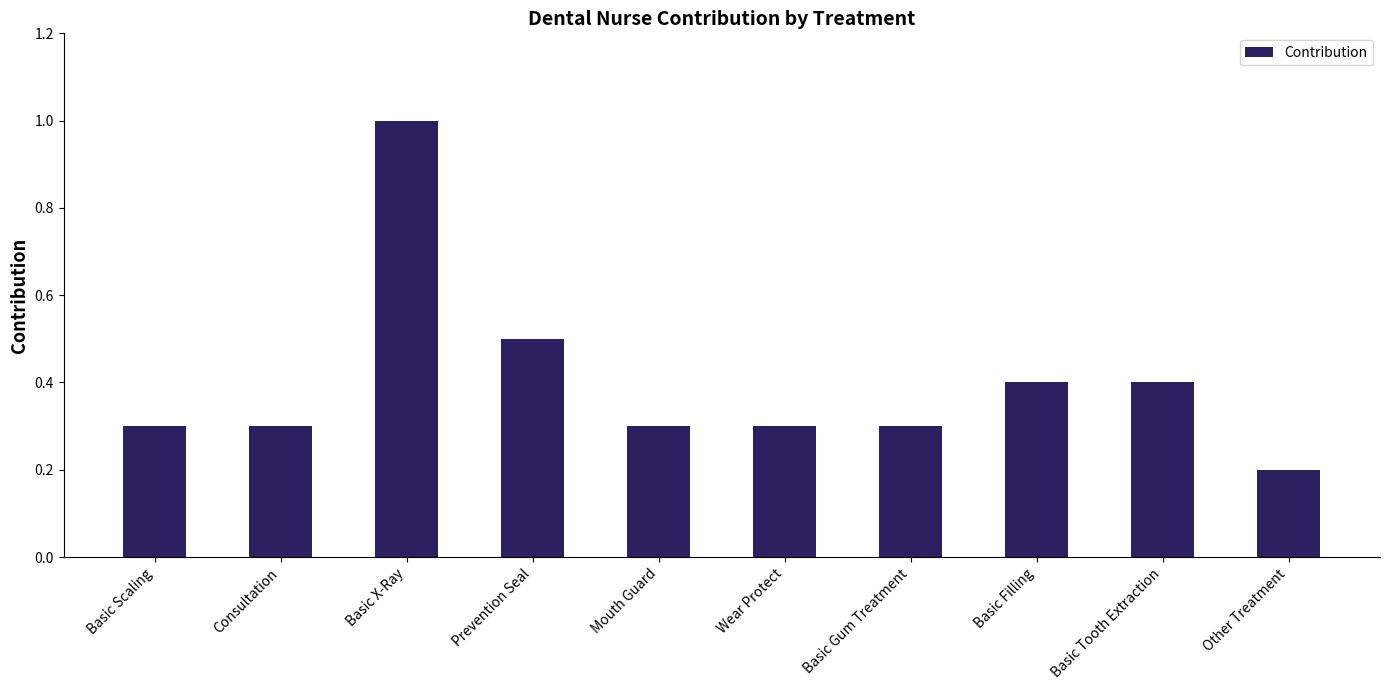

What is the average value?

0.4